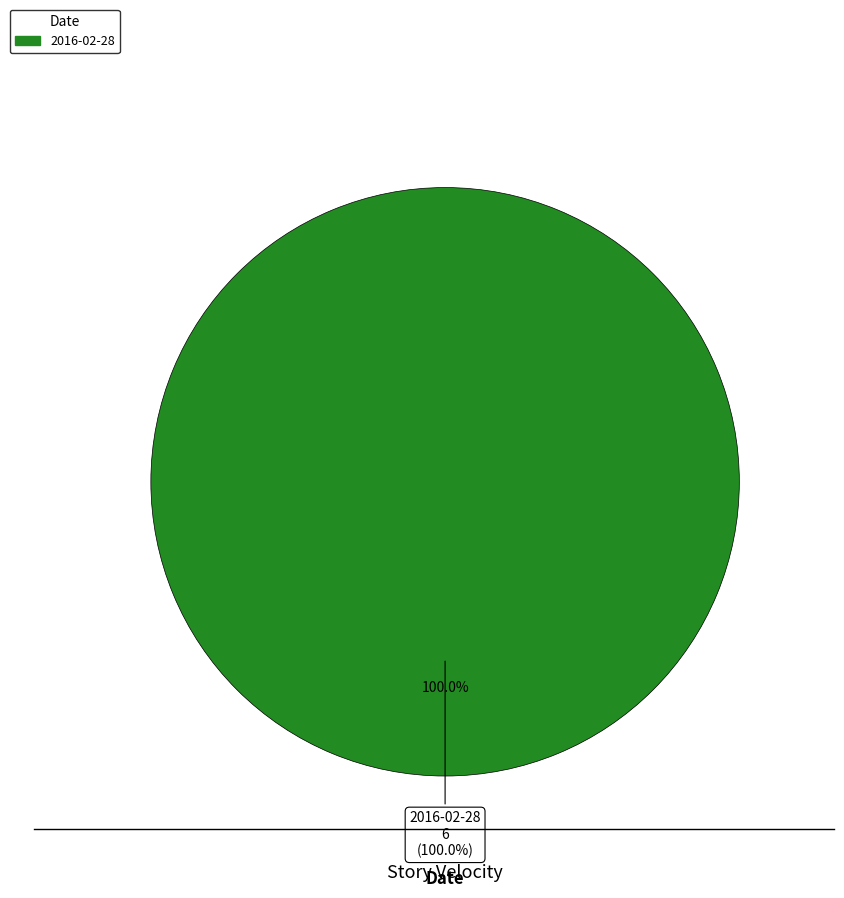

Is there any slice that represents more than half of the pie?

Yes